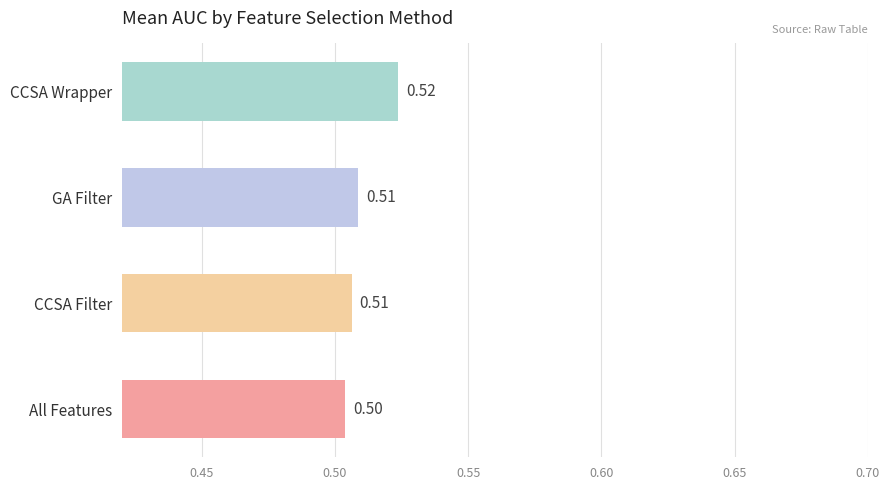

What is the minimum value shown in the chart?

0.5